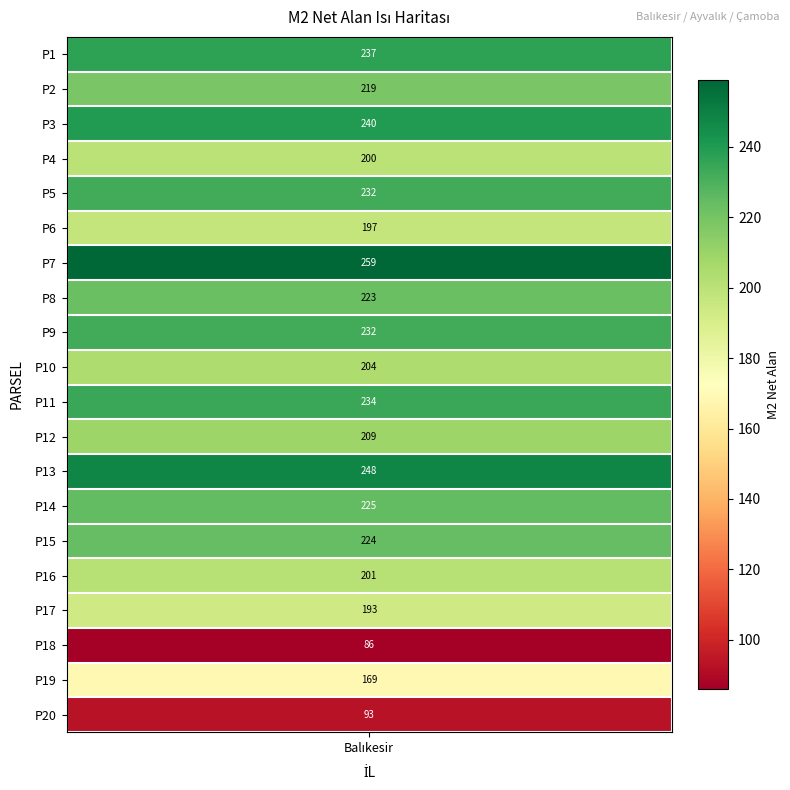

The chart shows a value of 201 at 15. True or false?

True